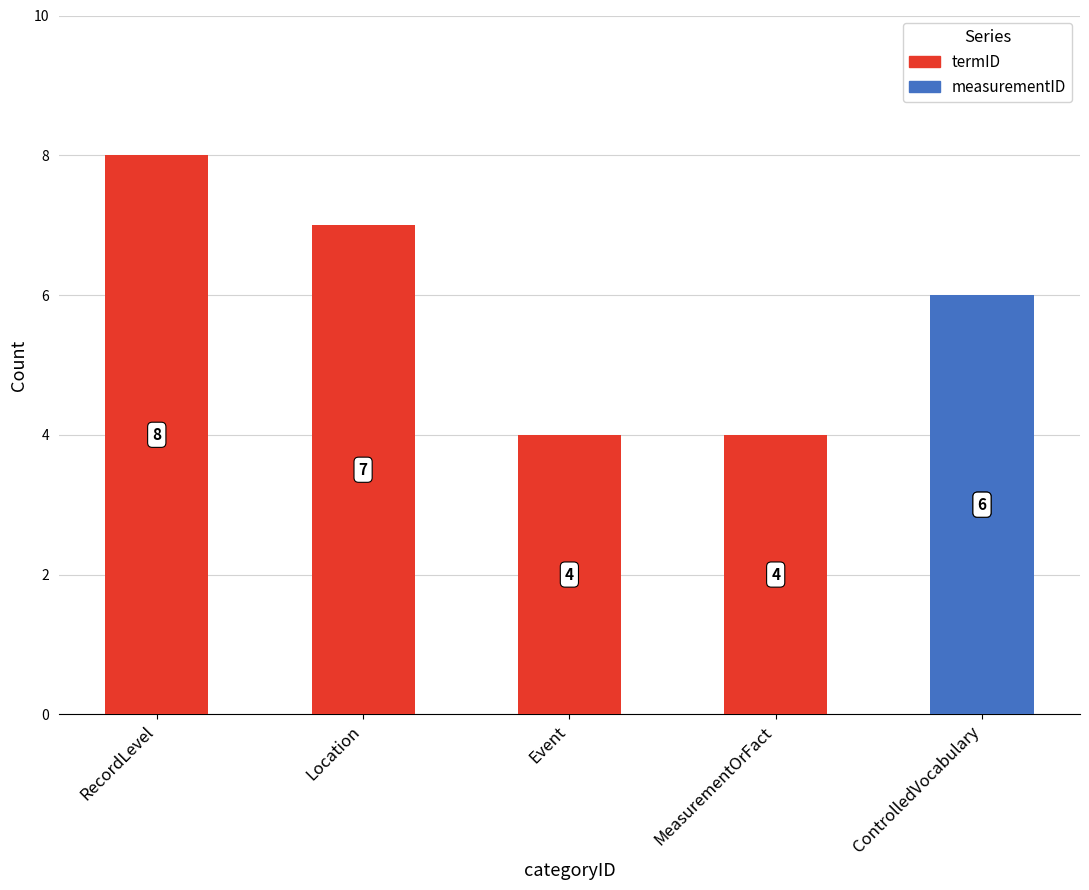

What is the difference between the maximum and minimum values in the measurementID series?

6